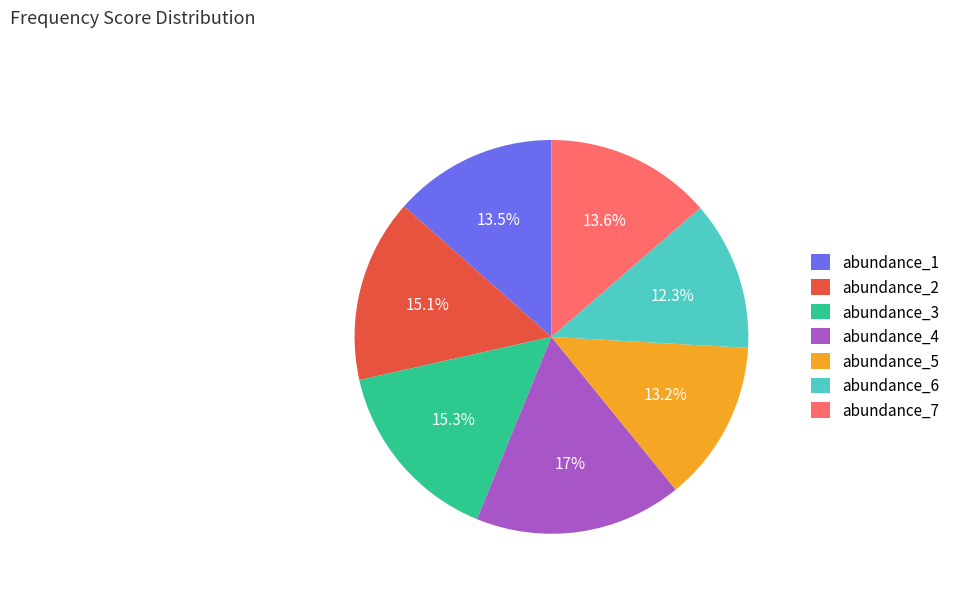

Is abundance_4 the majority of the pie?

No